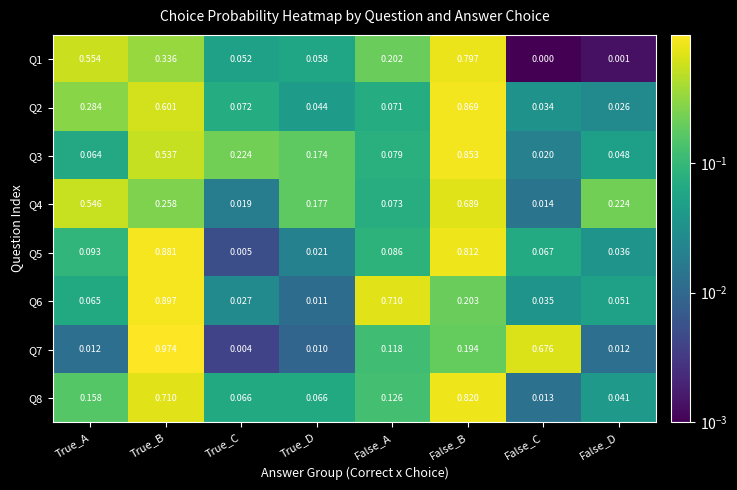

At which label is Q7 closest to 0?

True_C